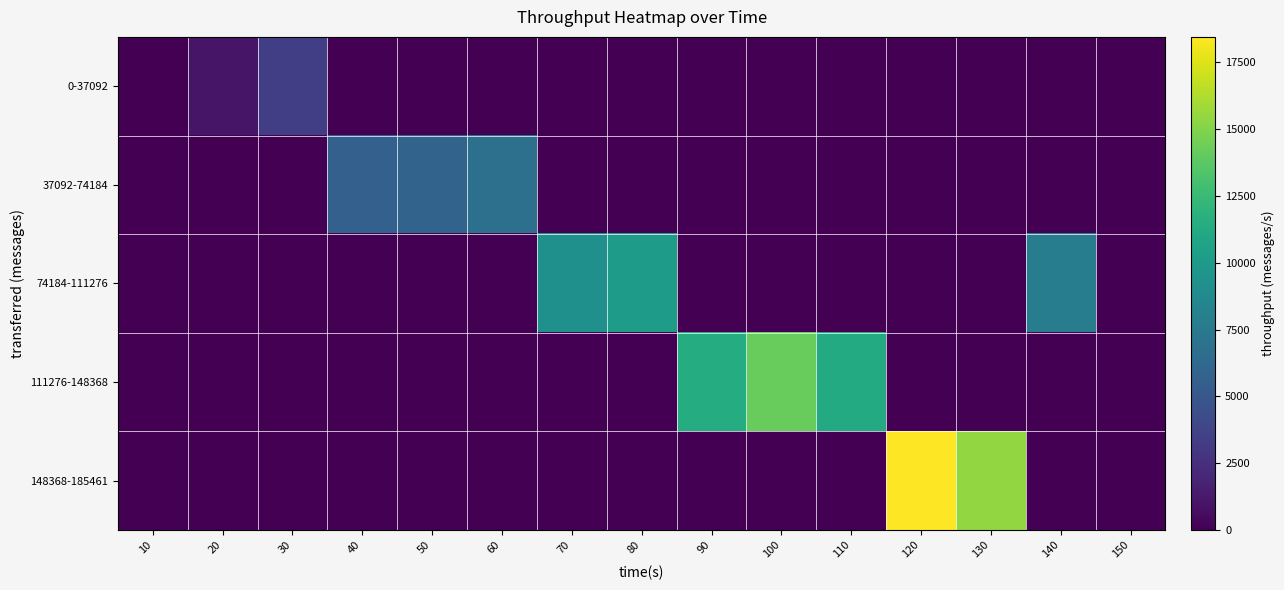

Which series has the largest total across all categories?

111276-148368